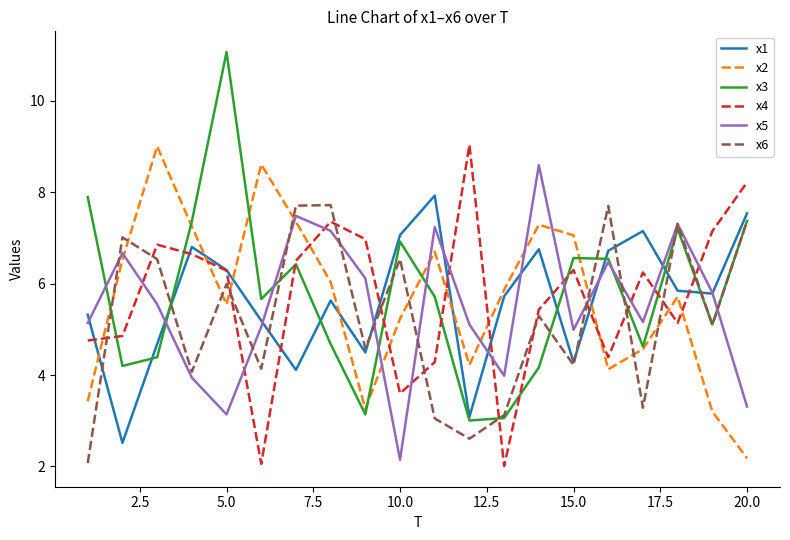

Which series has the largest range (max minus min)?

x3